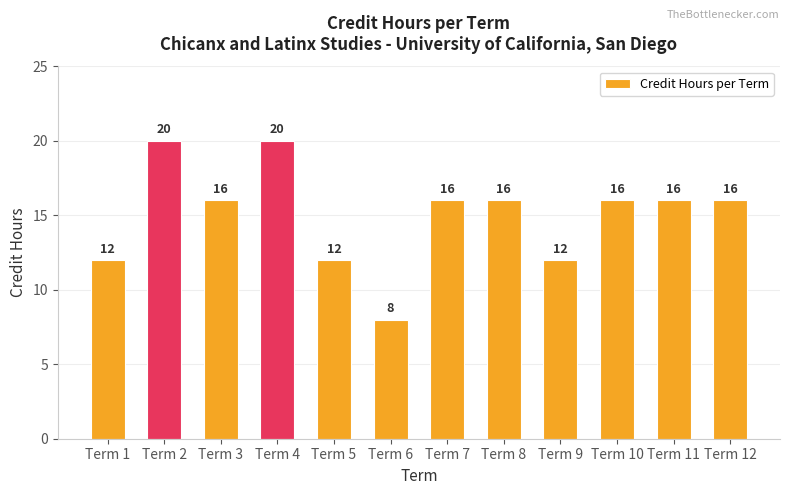

What is the ratio of the value at Term 2 to the value at Term 1?

1.7